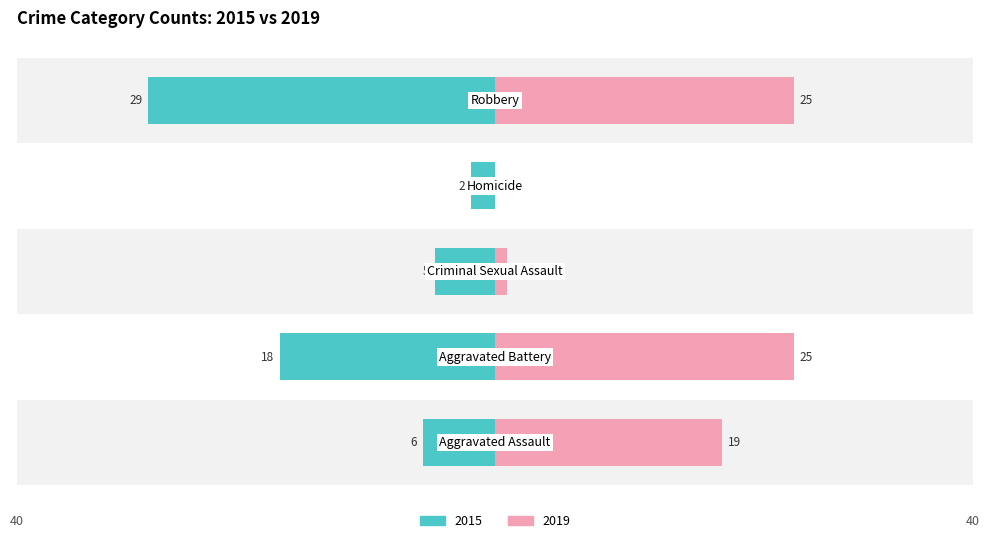

At how many categories does at least one series exceed 15?

3